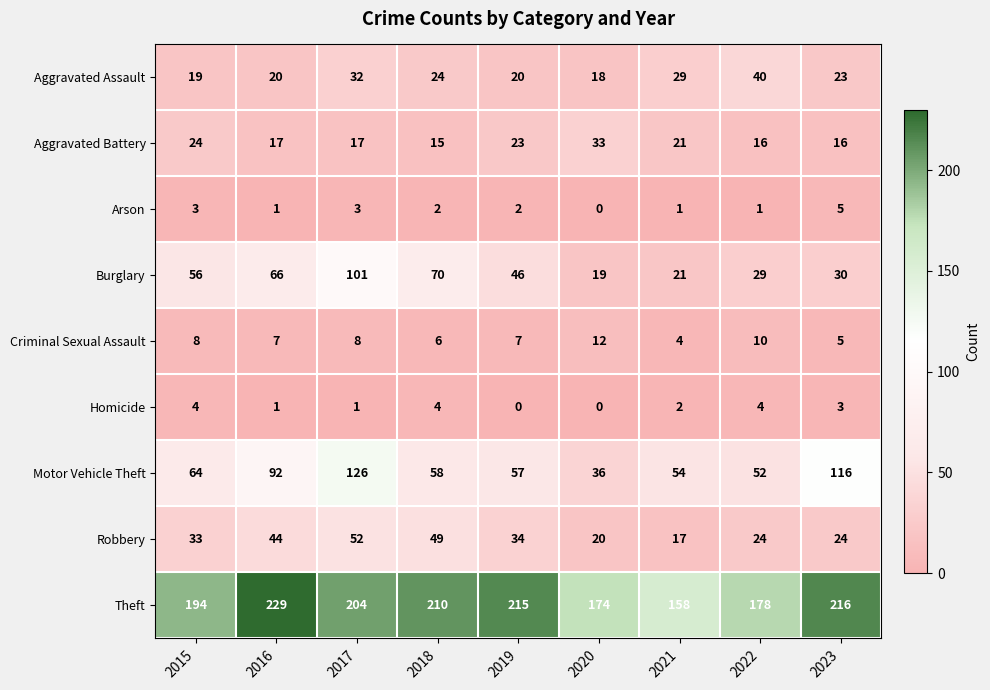

Between 2017 and 2023, which series saw the biggest shift?

Burglary